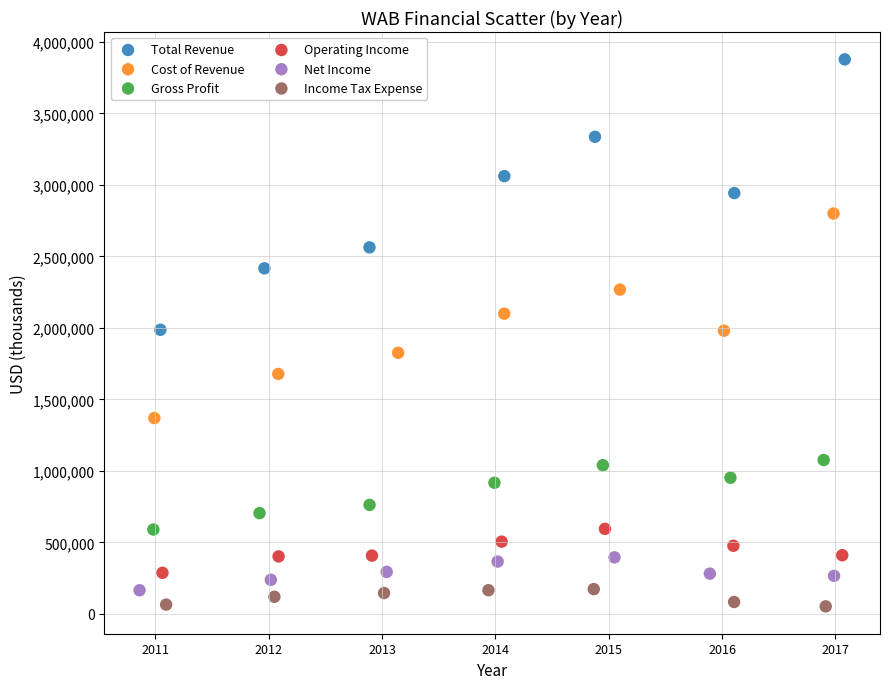

Which series reaches the maximum Y coordinate?

Total Revenue